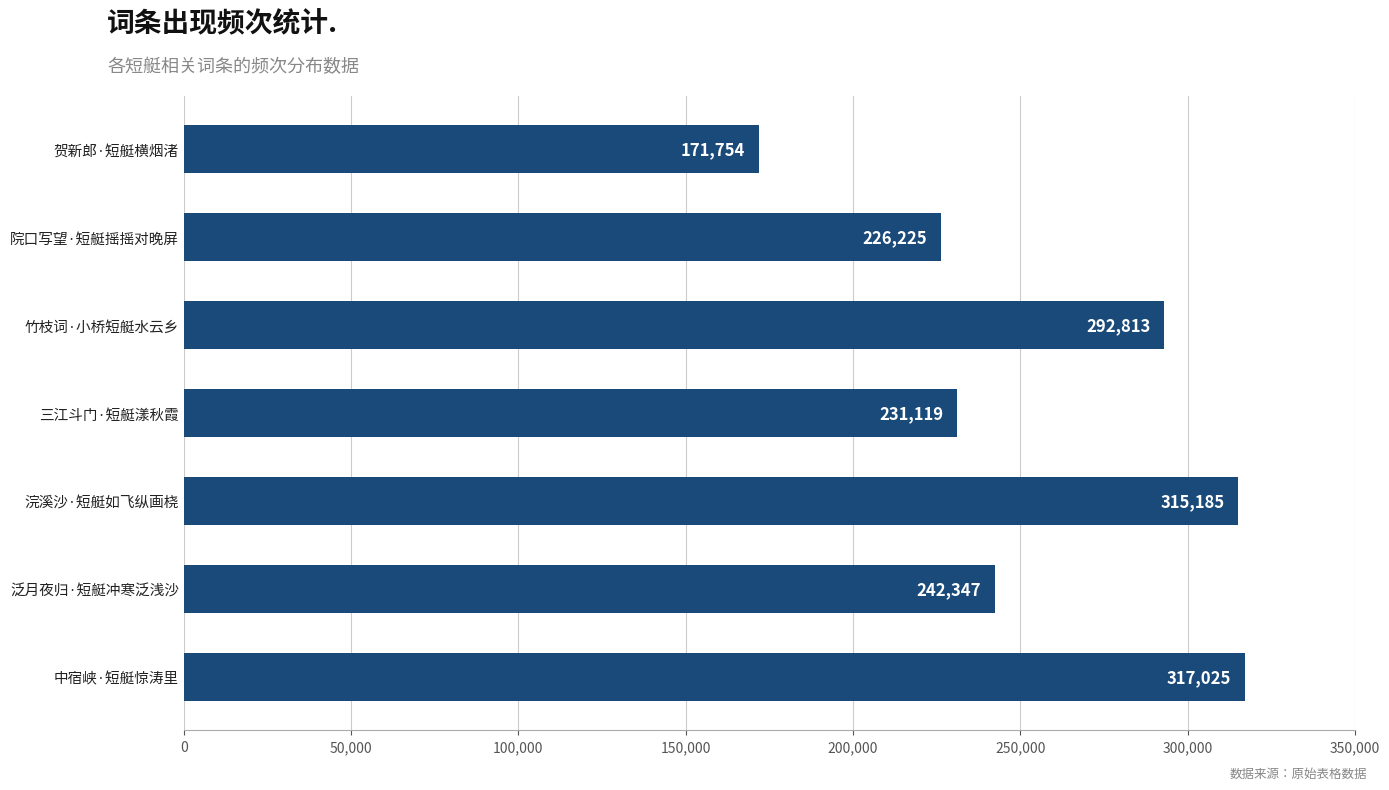

What is the maximum value shown in the chart?

317025